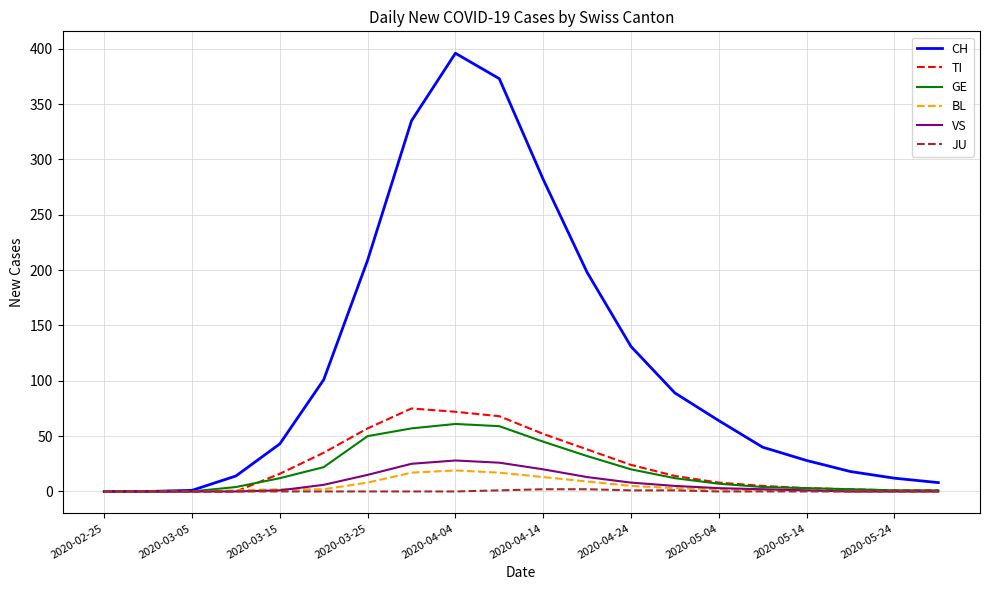

Which series has the widest spread of values?

CH